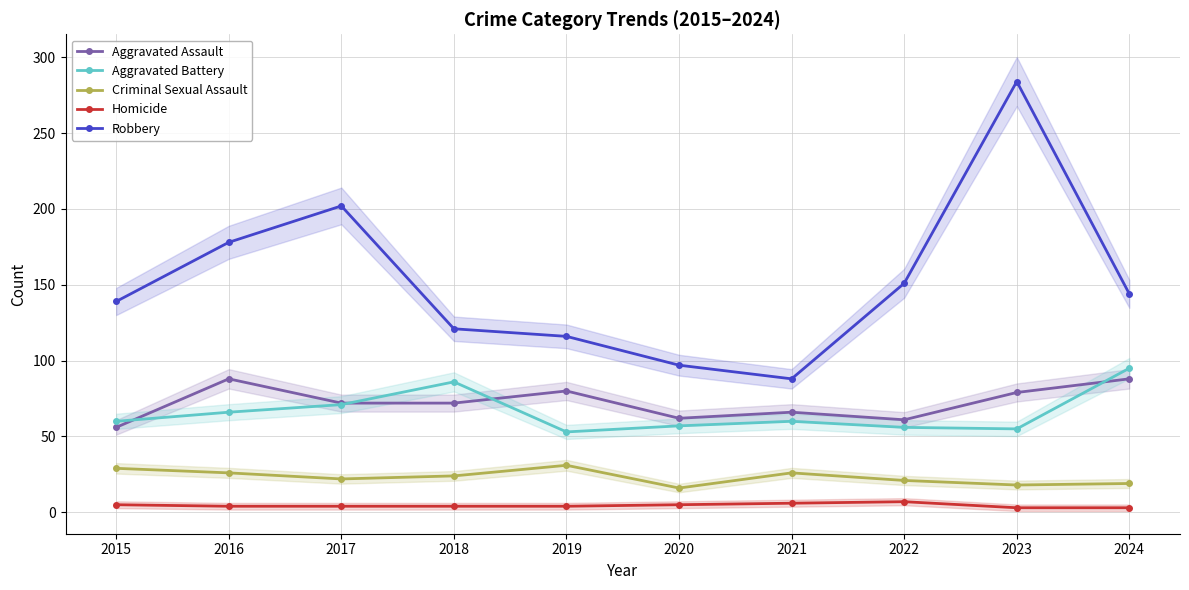

Reading left to right, transcribe all the data shown in this chart.

Aggravated Assault: 2015=56	2016=88	2017=72	2018=72	2019=80	2020=62	2021=66	2022=61	2023=79	2024=88
Aggravated Battery: 2015=60	2016=66	2017=71	2018=86	2019=53	2020=57	2021=60	2022=56	2023=55	2024=95
Criminal Sexual Assault: 2015=29	2016=26	2017=22	2018=24	2019=31	2020=16	2021=26	2022=21	2023=18	2024=19
Homicide: 2015=5	2016=4	2017=4	2018=4	2019=4	2020=5	2021=6	2022=7	2023=3	2024=3
Robbery: 2015=139	2016=178	2017=202	2018=121	2019=116	2020=97	2021=88	2022=151	2023=284	2024=144